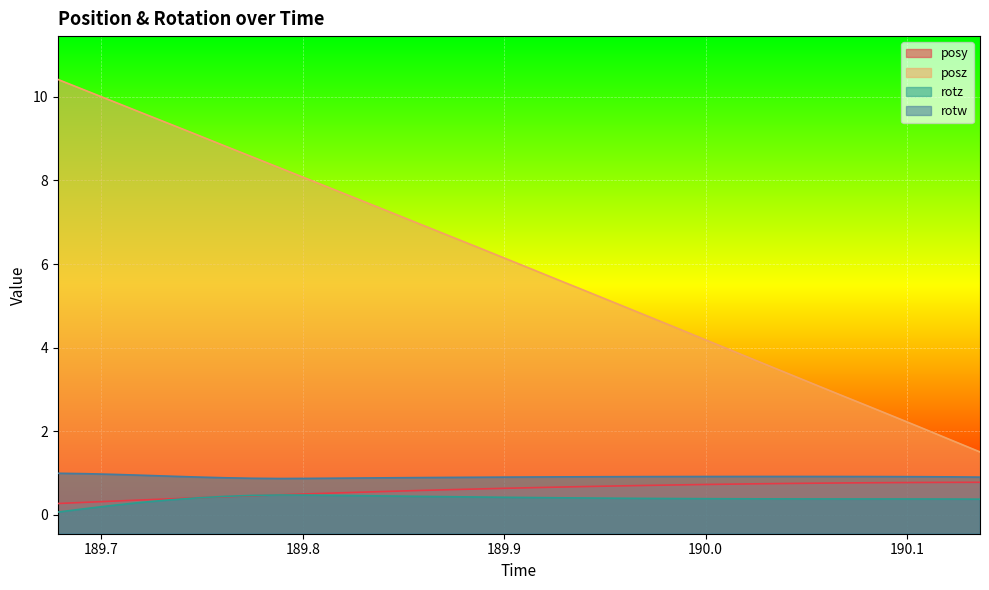

Which series has the widest spread of values?

posz